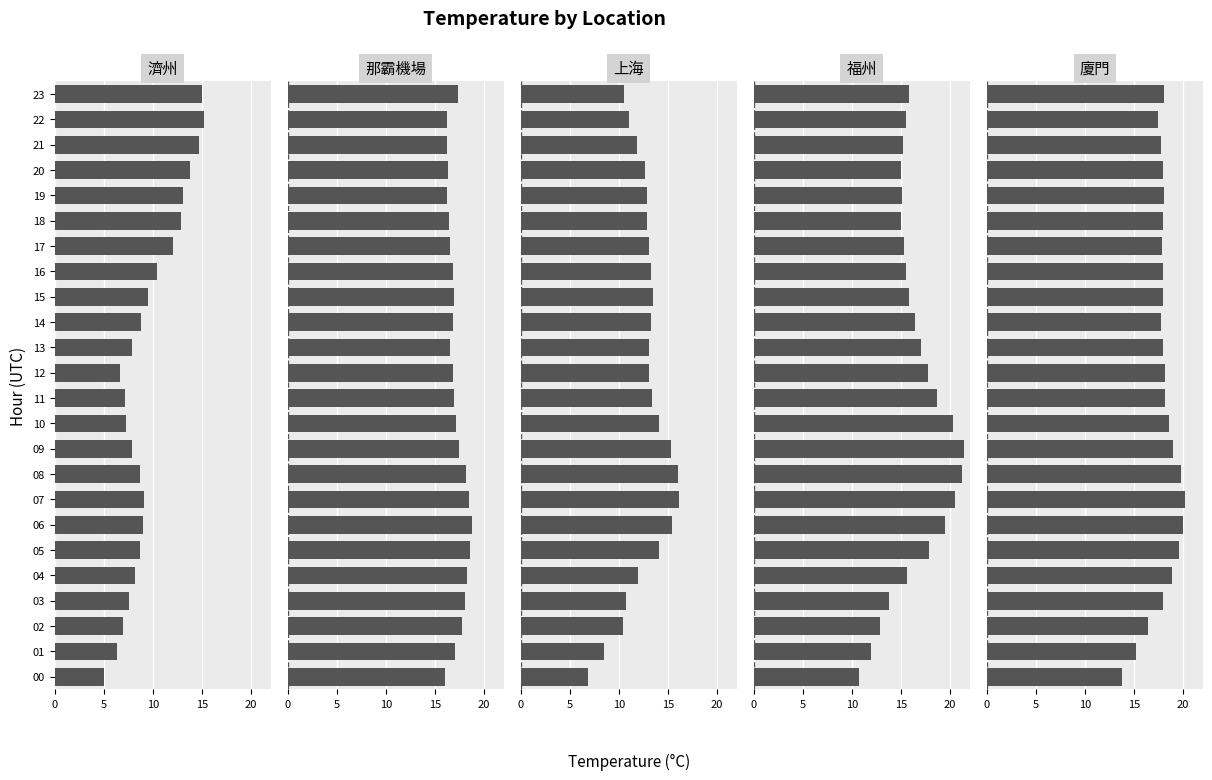

True or false: 廈門 has a value of 6.1 at 15.

False